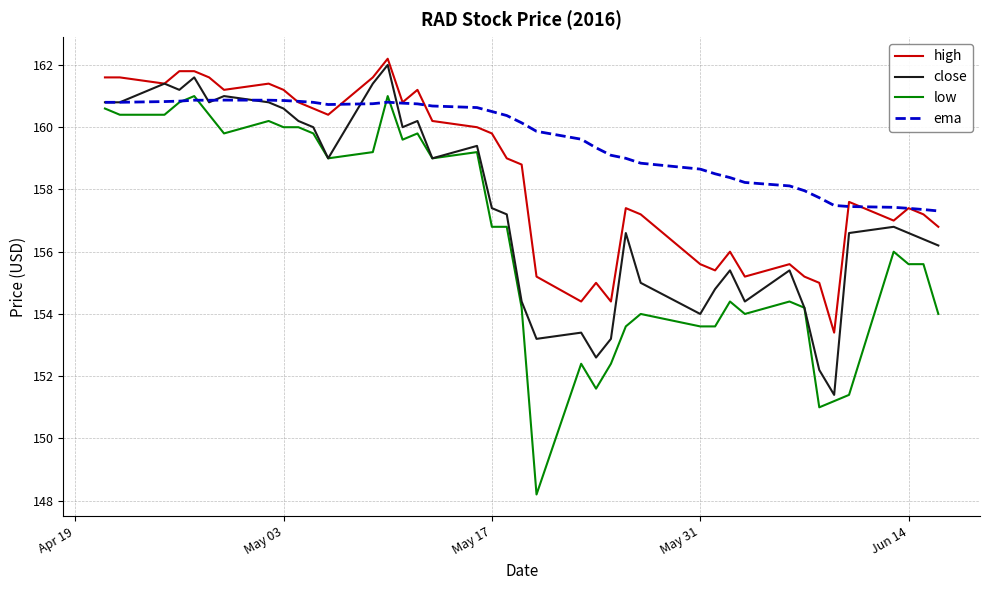

True or false: low and high intersect in this chart.

False